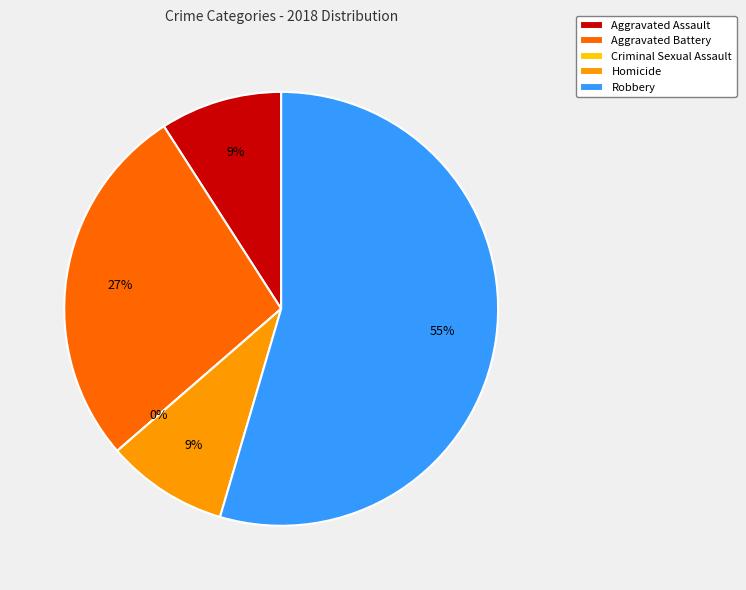

To the nearest percent, what is the difference between the Homicide and Robbery slice percentages?

45%